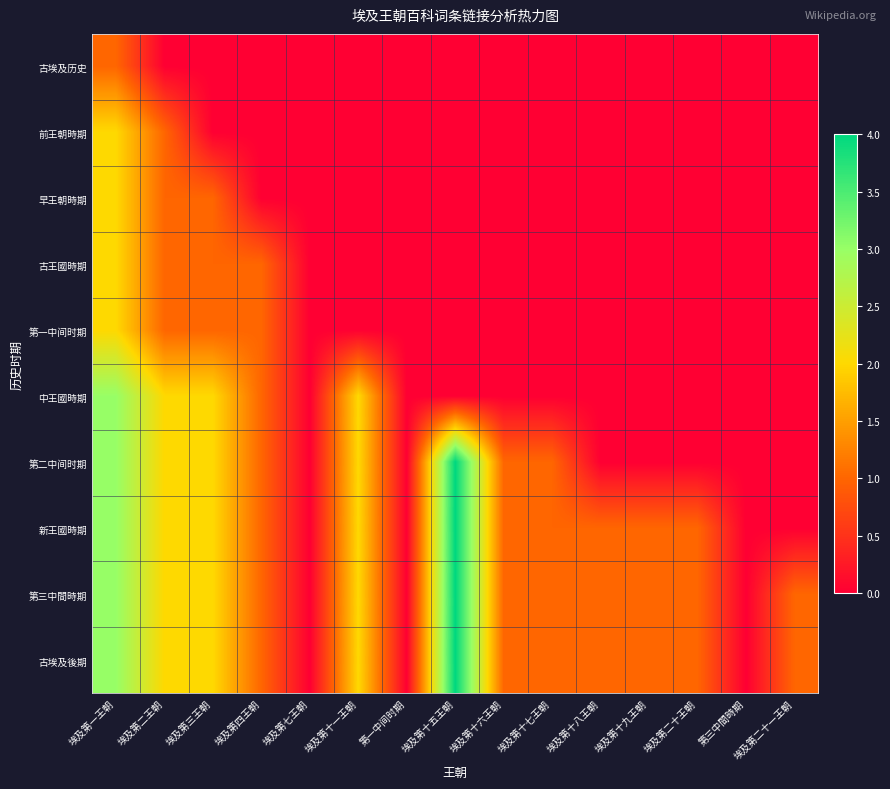

At which category is the sum across all series the highest?

埃及第一王朝